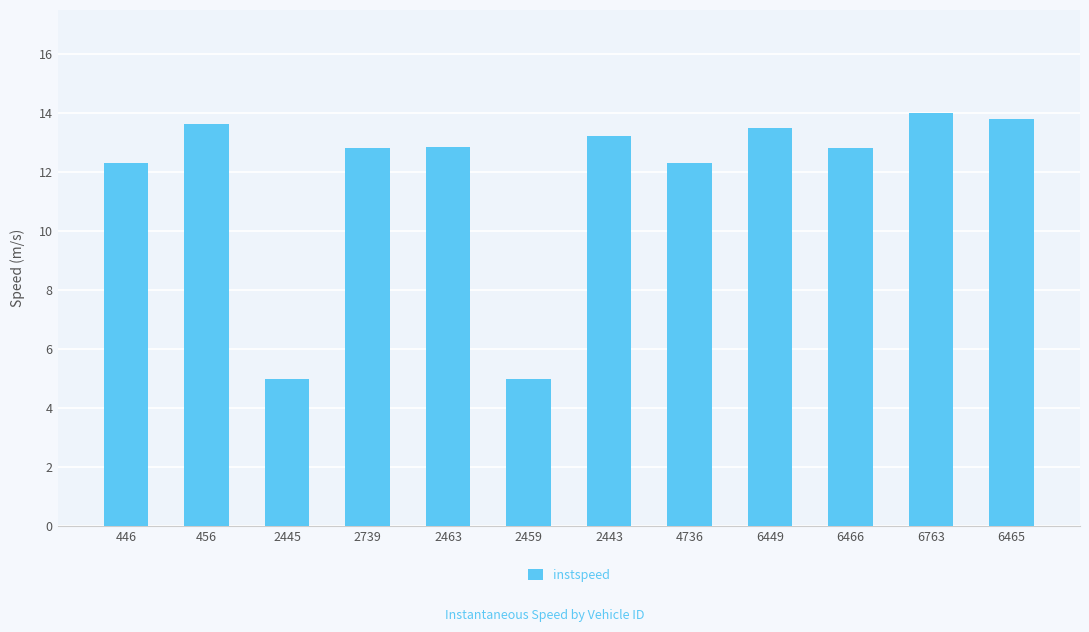

How many bars are there in total?

12